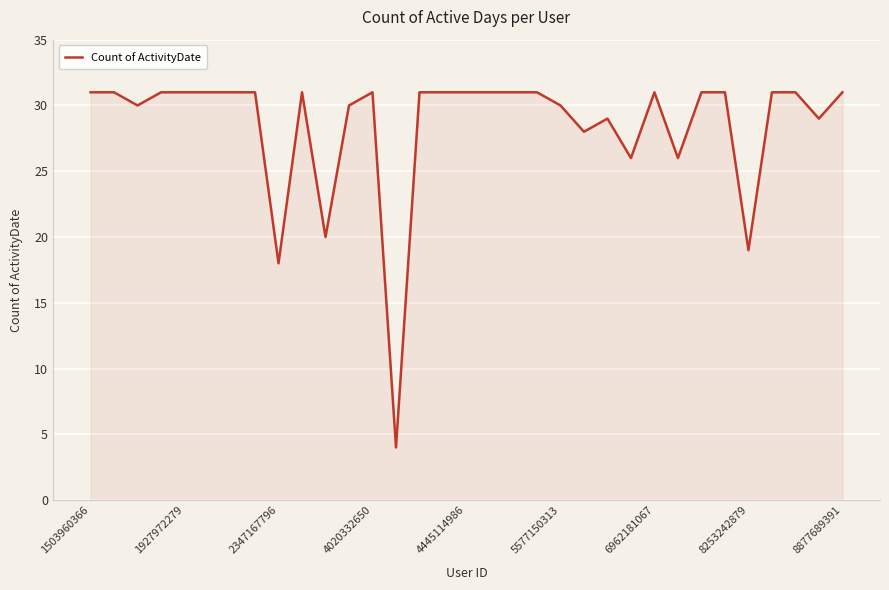

What is the smallest value displayed?

4